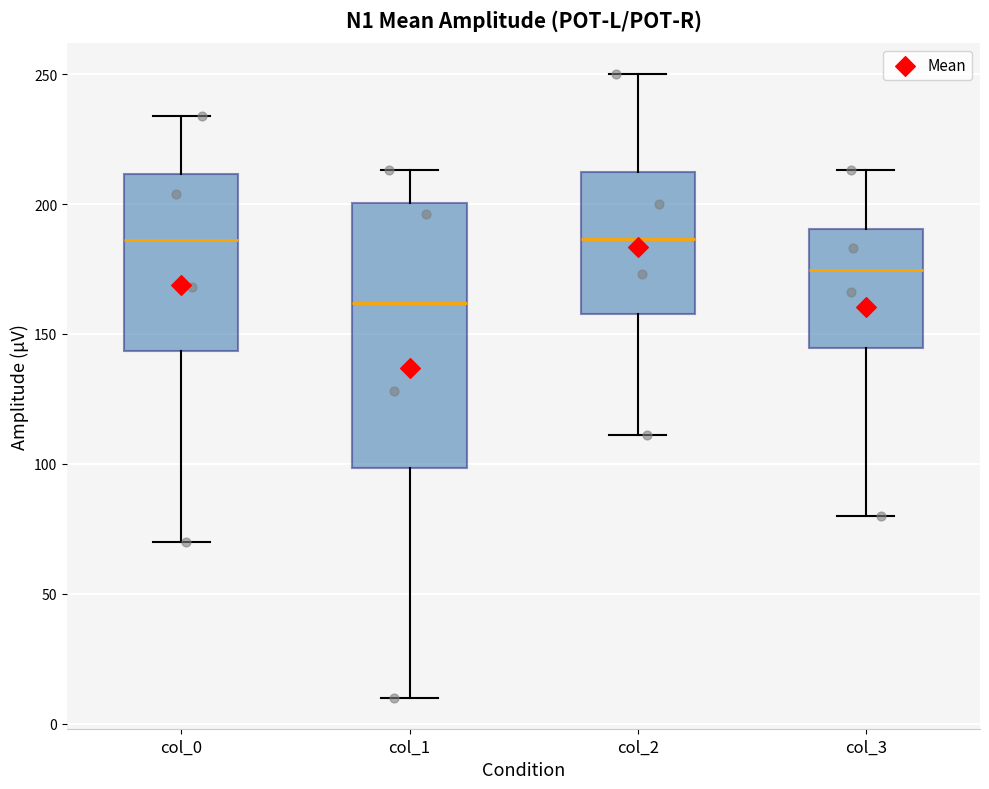

Comparing the boxes themselves (not the whiskers), which one is the tallest?

col_1